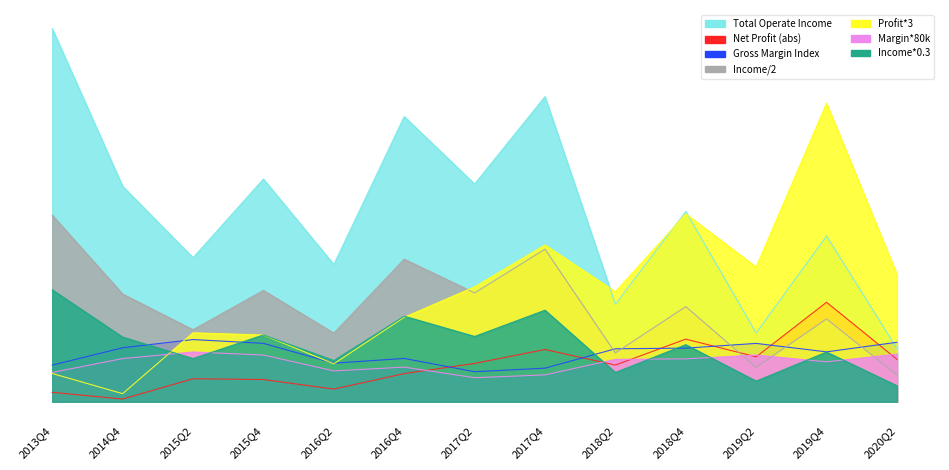

At which category is the sum across all series the highest?

2013Q4